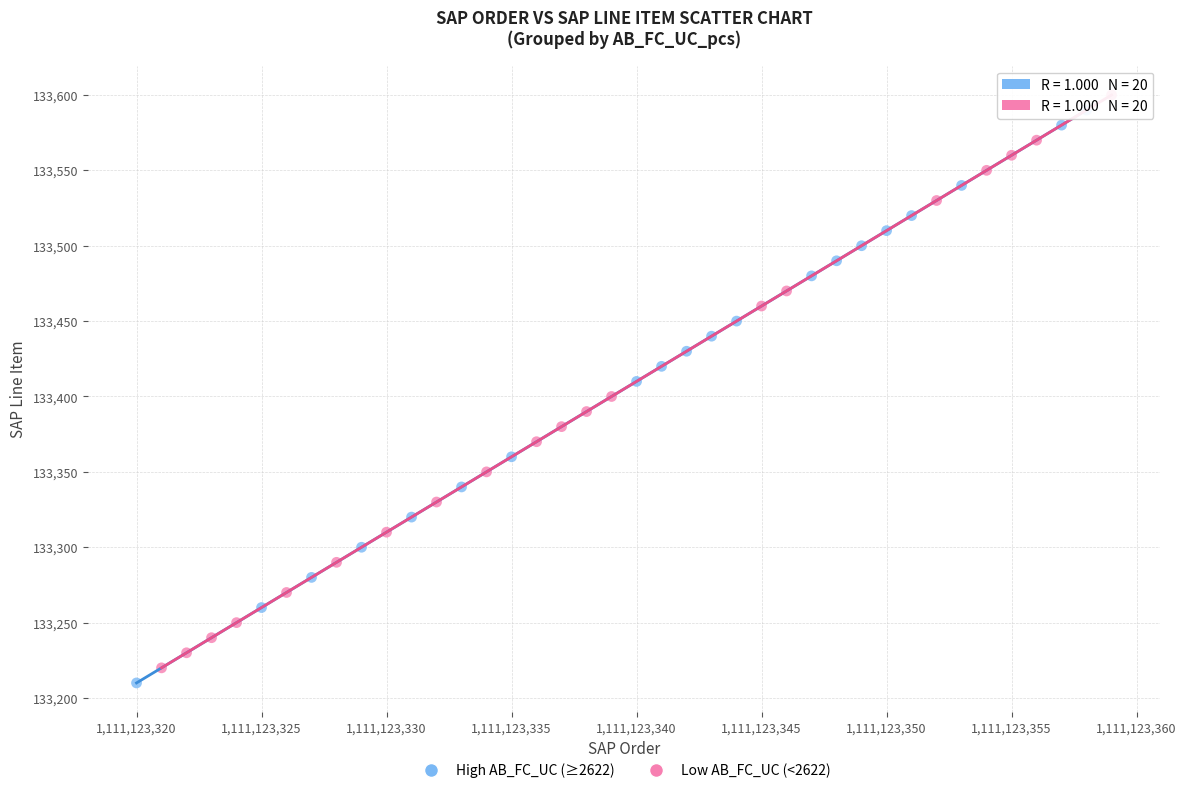

What are all the series names shown in the legend?

High AB_FC_UC (≥2622), Low AB_FC_UC (<2622)